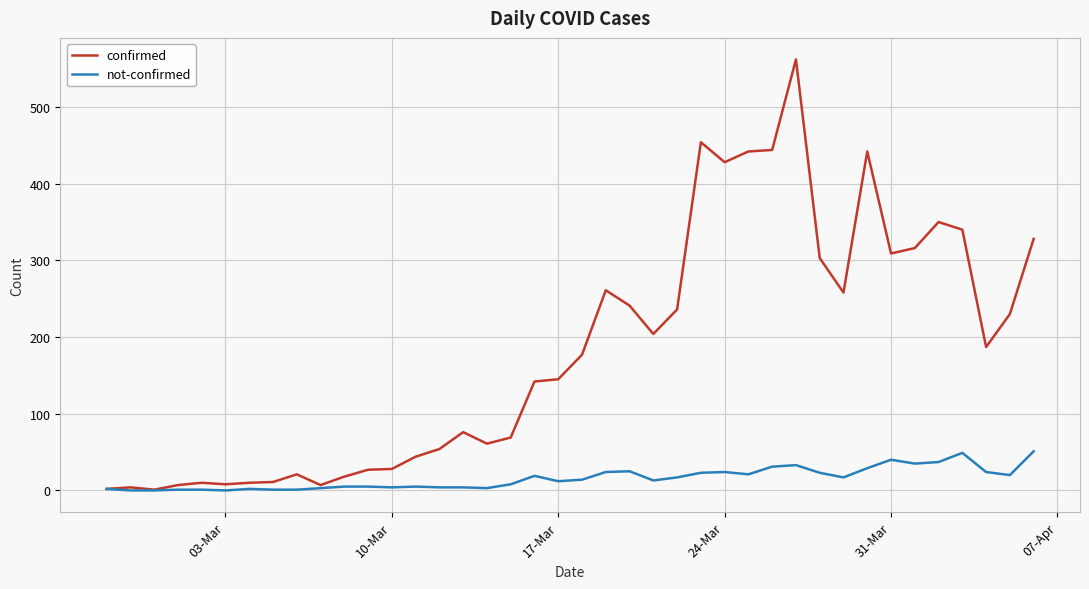

Which series has the largest range (max minus min)?

confirmed